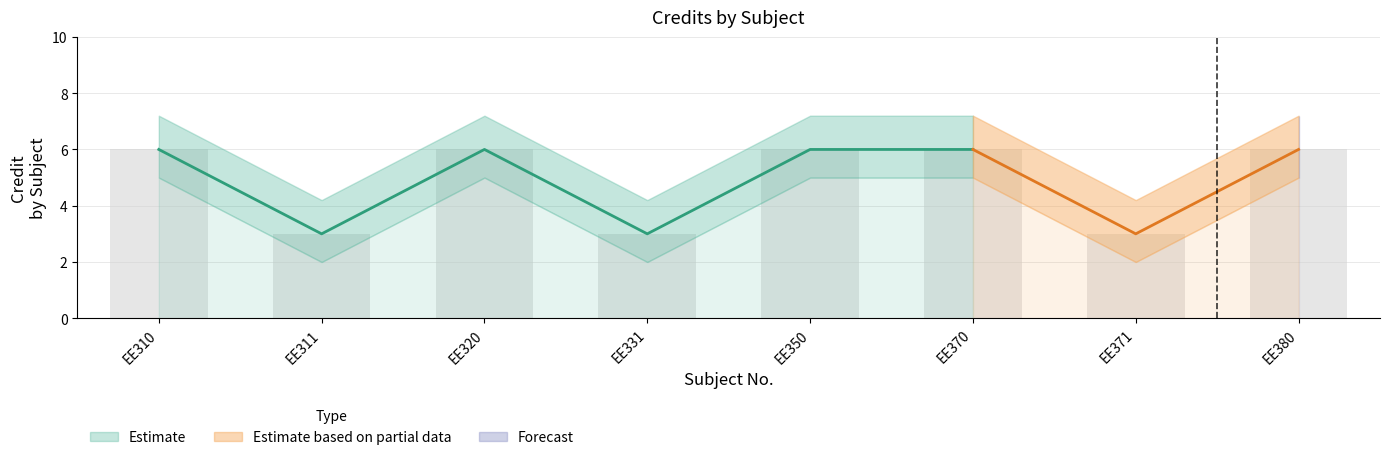

What is the difference between the maximum and minimum values?

3